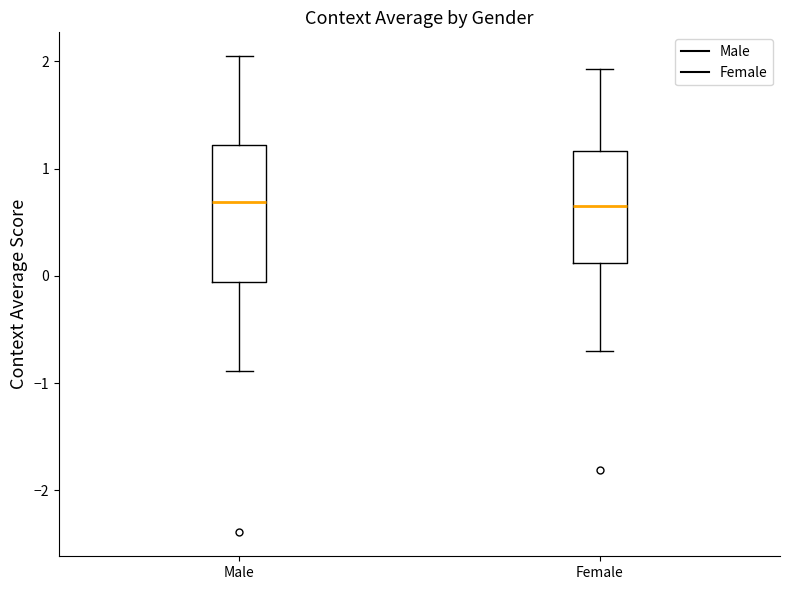

Reading left to right, read every box against the y-axis: the position of its median line, the range the box covers, and the ends of its whiskers. The values are not printed on the chart, so give them approximately, as read against the axis.

Male: median 0.7, box -0.1 to 1.2, whiskers -0.9 to 2.0
Female: median 0.6, box 0.1 to 1.2, whiskers -0.7 to 1.9